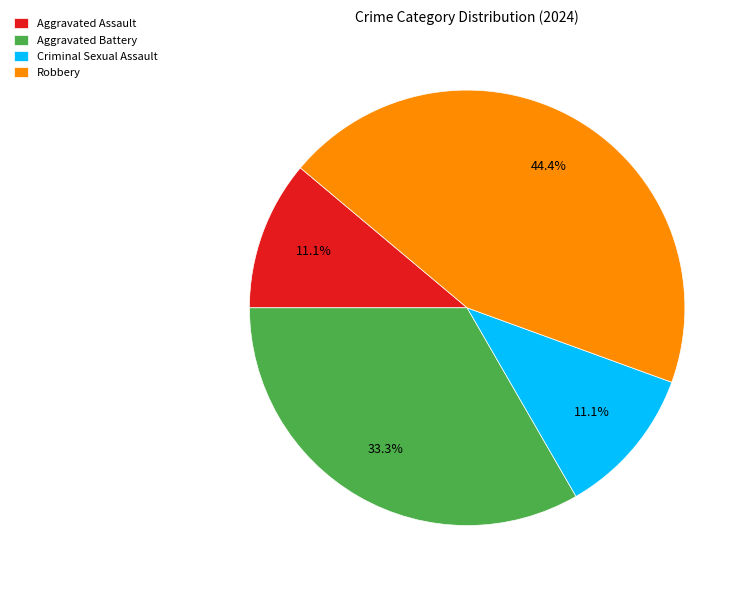

Which category has the biggest portion of the pie?

Robbery